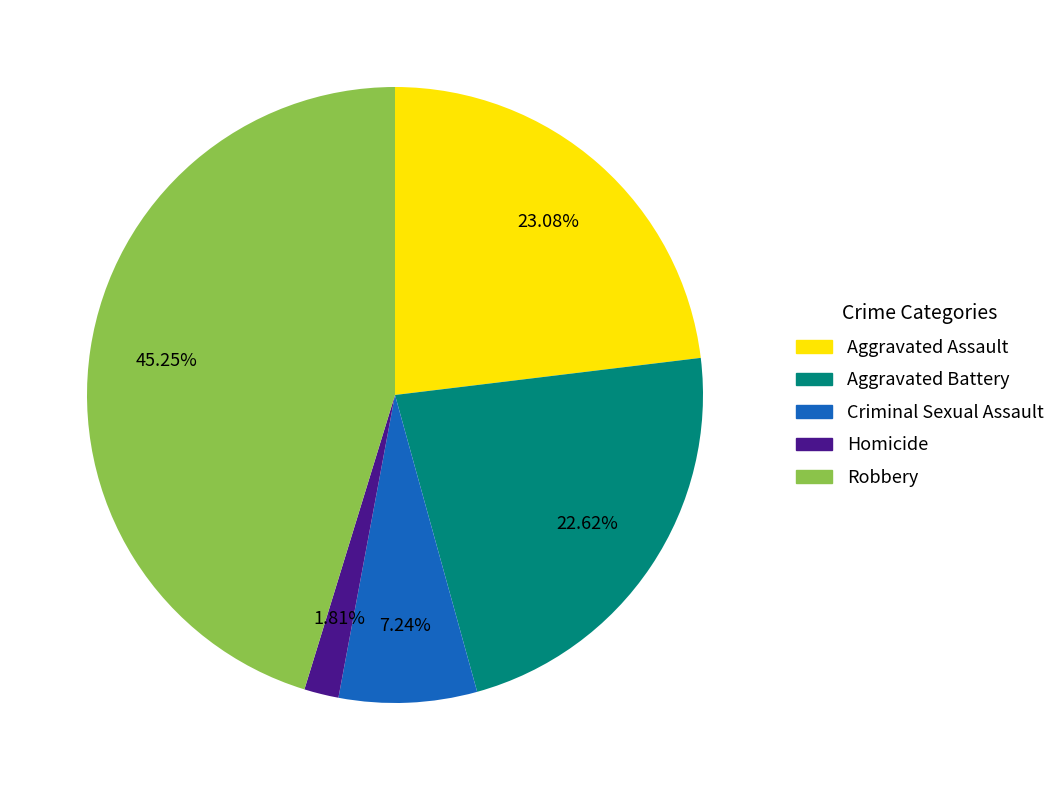

Approximately how many times larger is the value at Aggravated Assault compared to Criminal Sexual Assault?

3.2